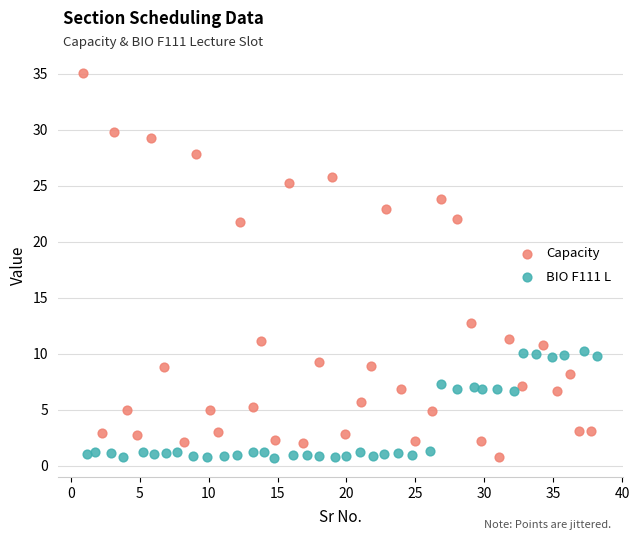

Which series has the widest spread of Y values?

Capacity